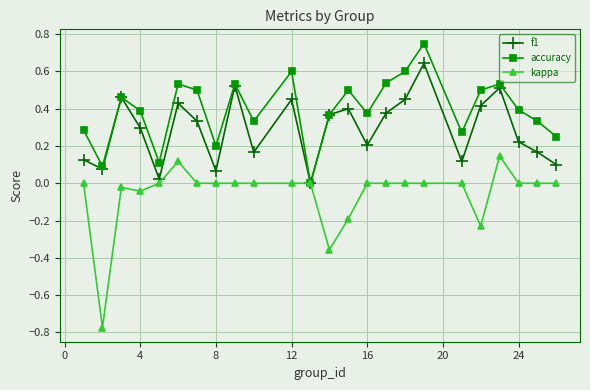

How many interior local valleys does the f1 series have?

7